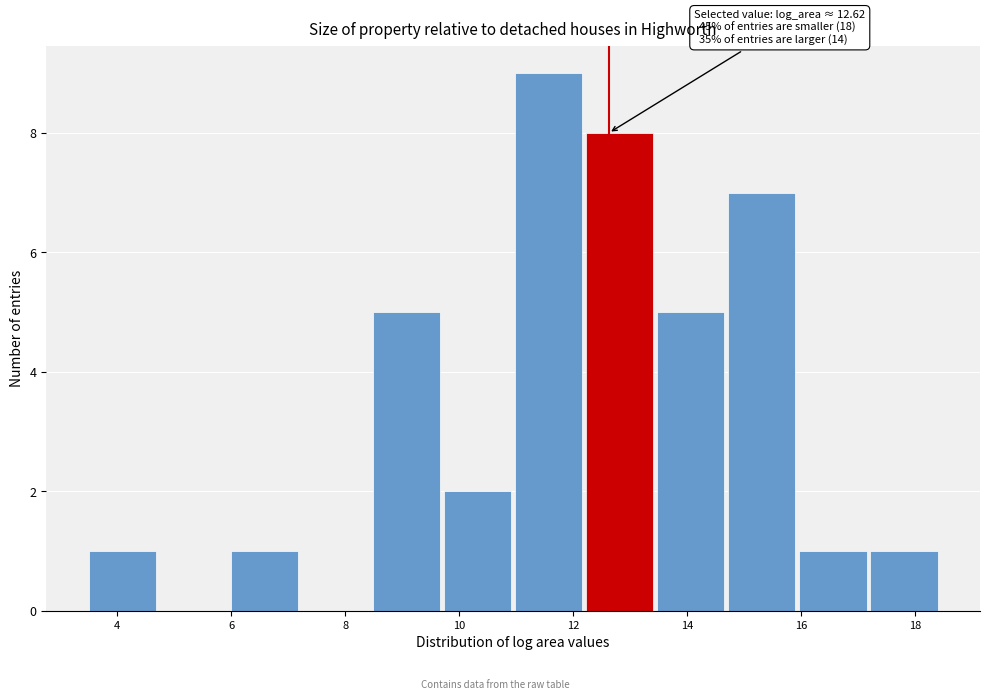

Over which range of the x-axis is the bar tallest?

11.0 to 12.2